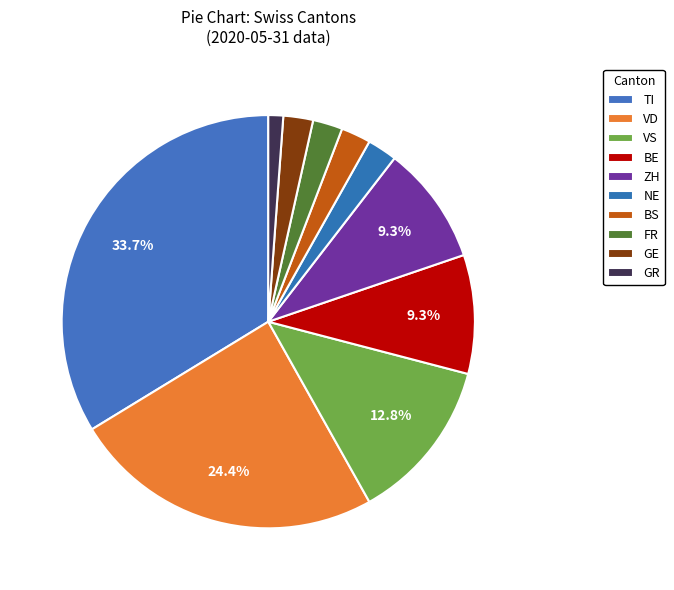

How many slices are in this pie chart?

10